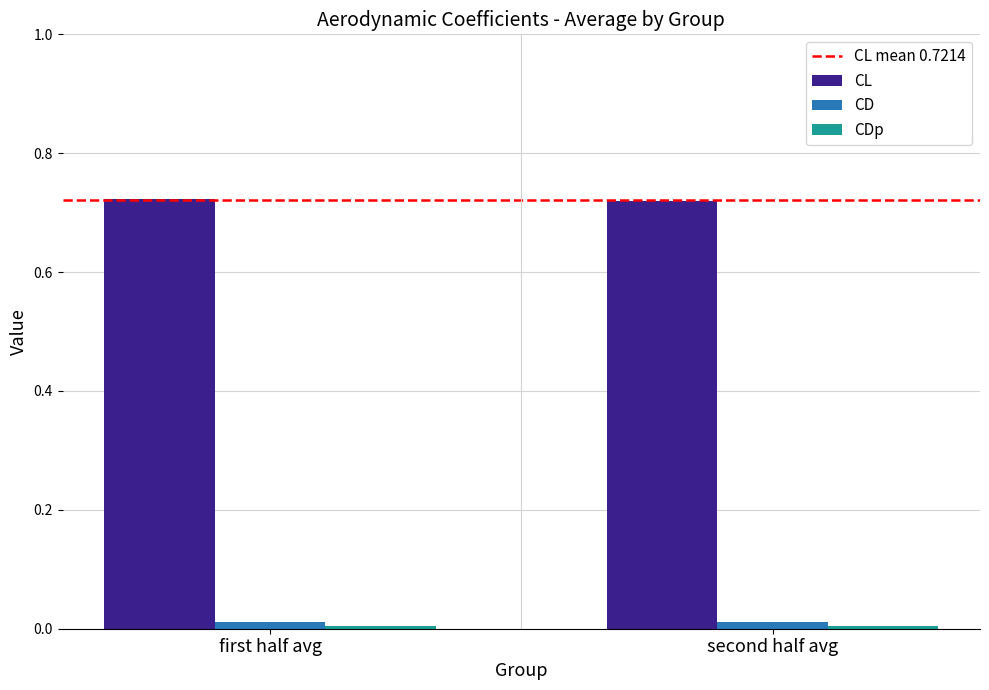

What is the label of the 1st bar from the left?

first half avg